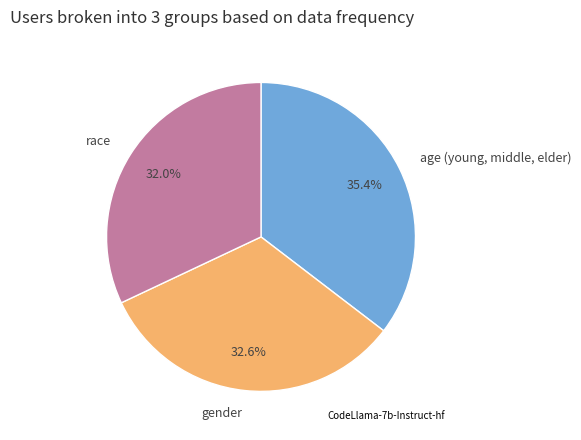

Rank the categories by value from lowest to highest.

race, gender, age (young, middle, elder)